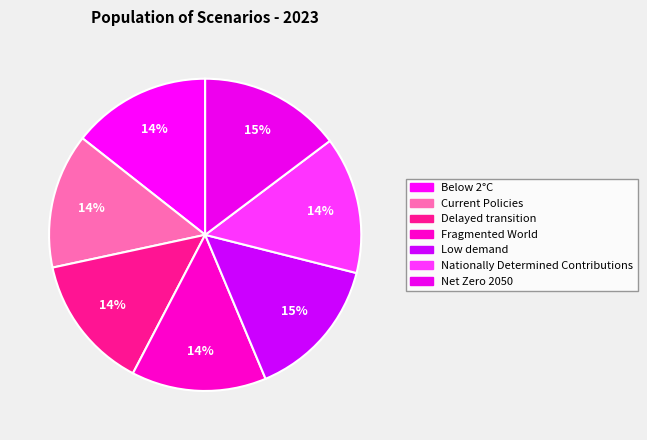

How many segments does this pie chart have?

7